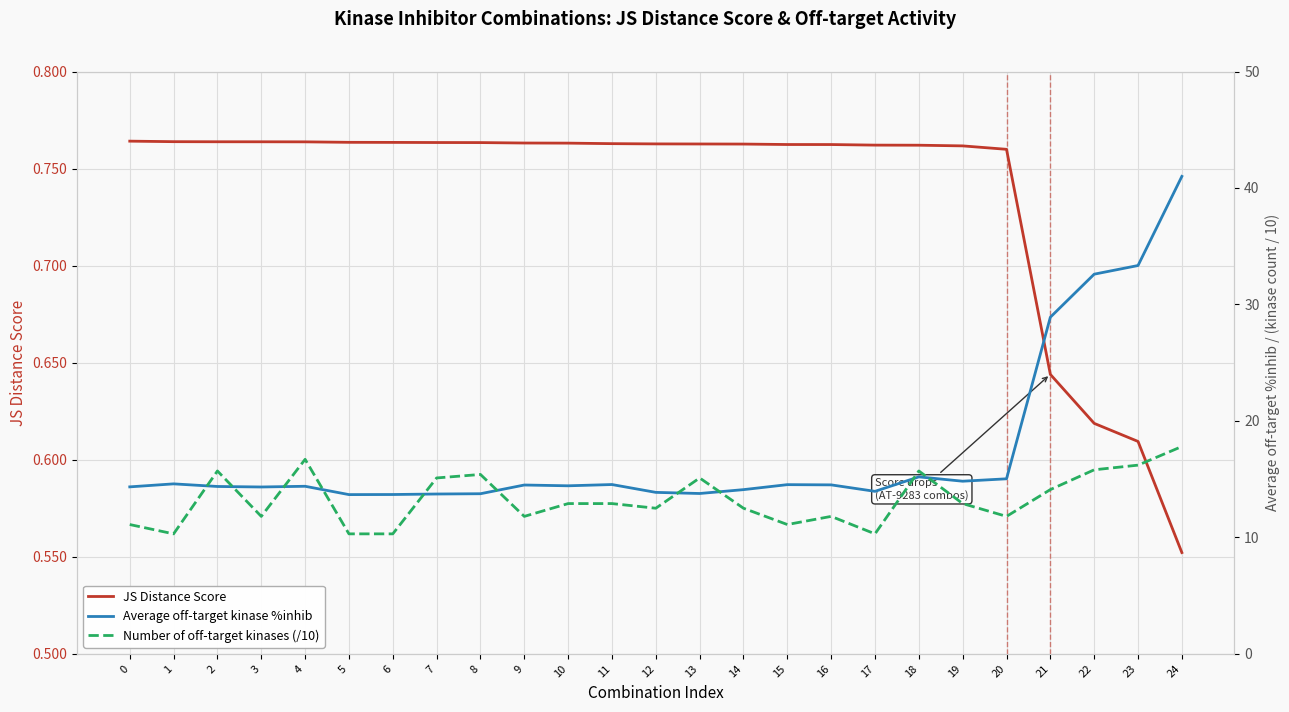

Where do Number of off-target kinases (/10) and Average off-target kinase %inhib first cross each other?

1 and 2